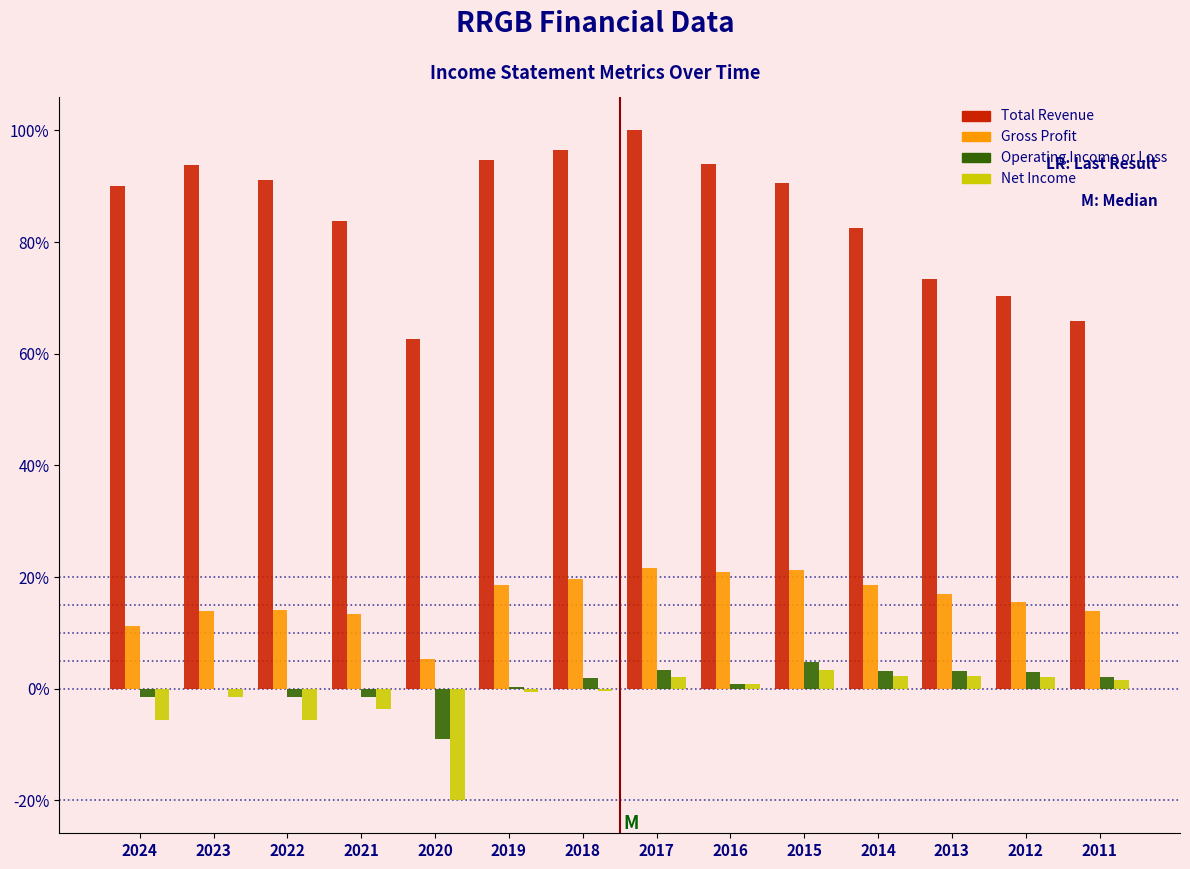

Between 2024 and 2020, which series saw the biggest shift?

Total Revenue